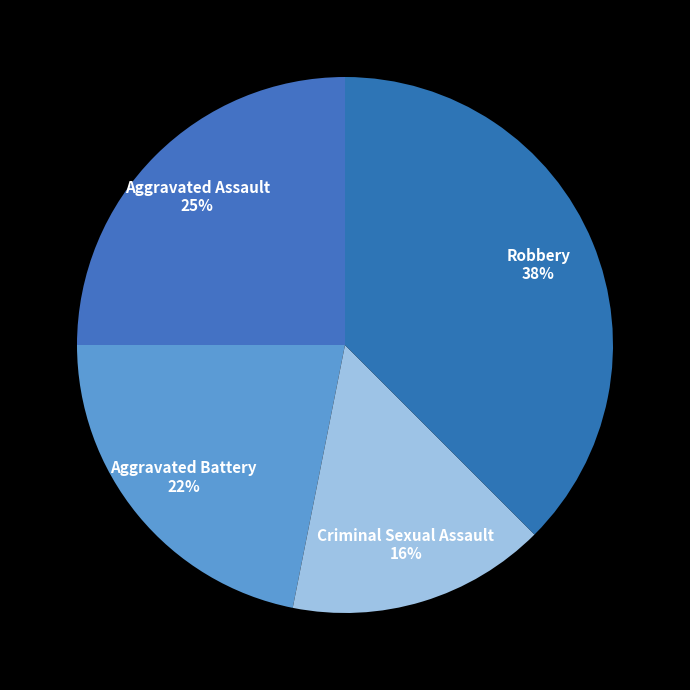

To the nearest percent, what is the combined percentage of Aggravated Assault and Aggravated Battery?

47%